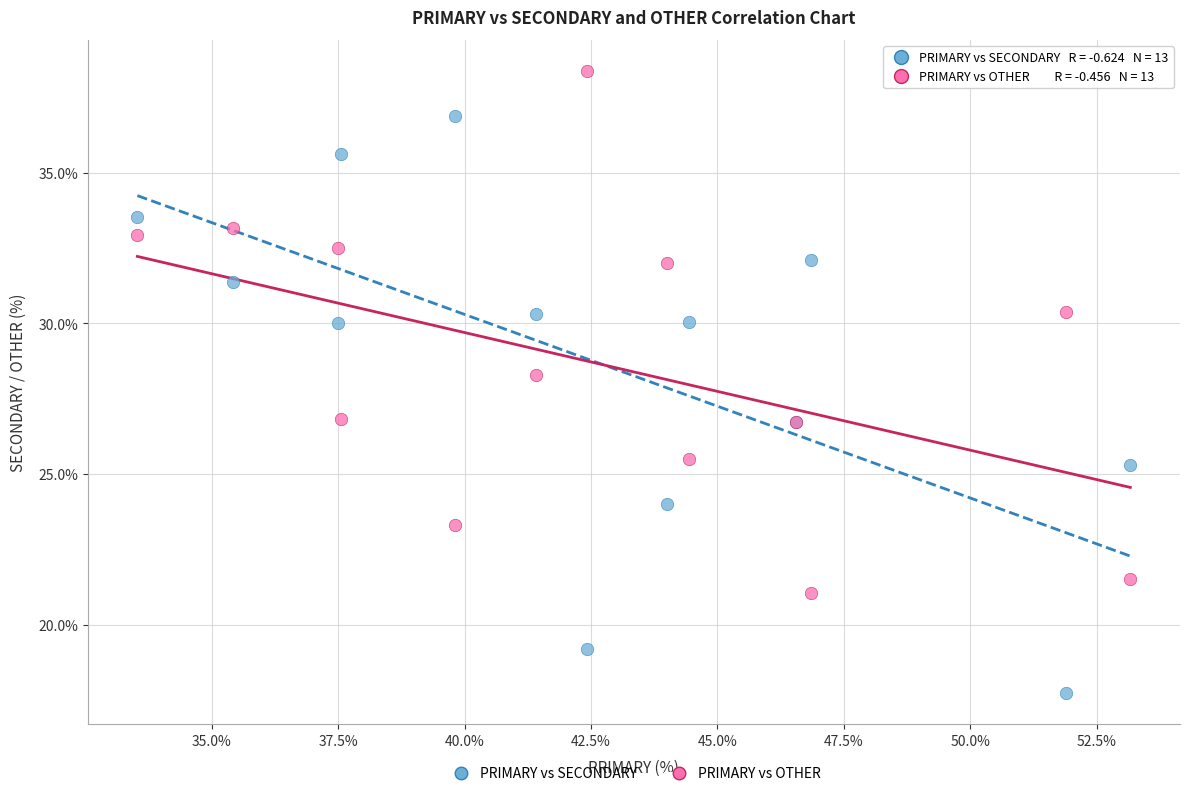

Which series contains the highest Y value?

PRIMARY vs OTHER